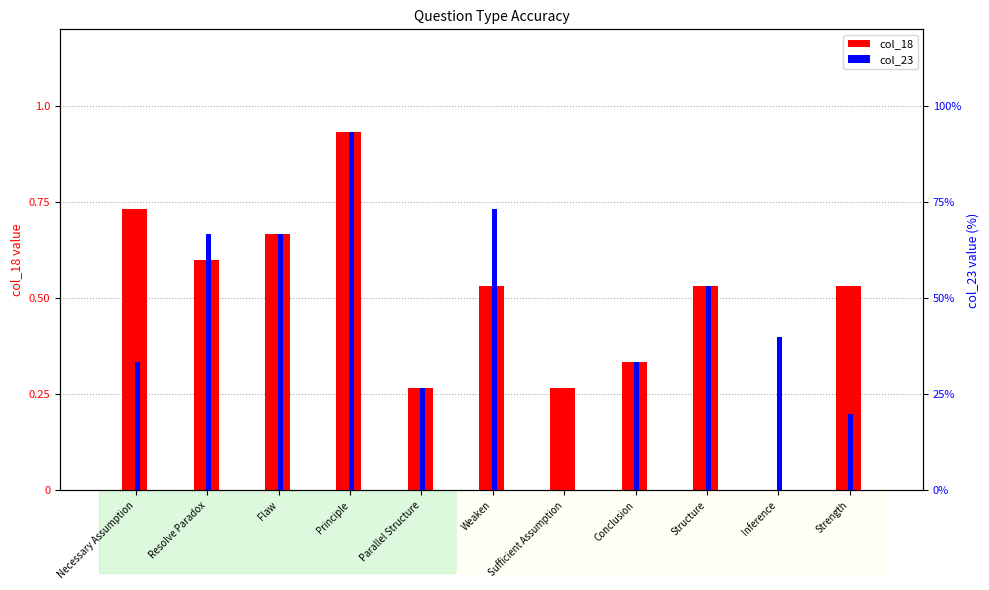

What is the label of the 2nd bar from the left?

Resolve Paradox